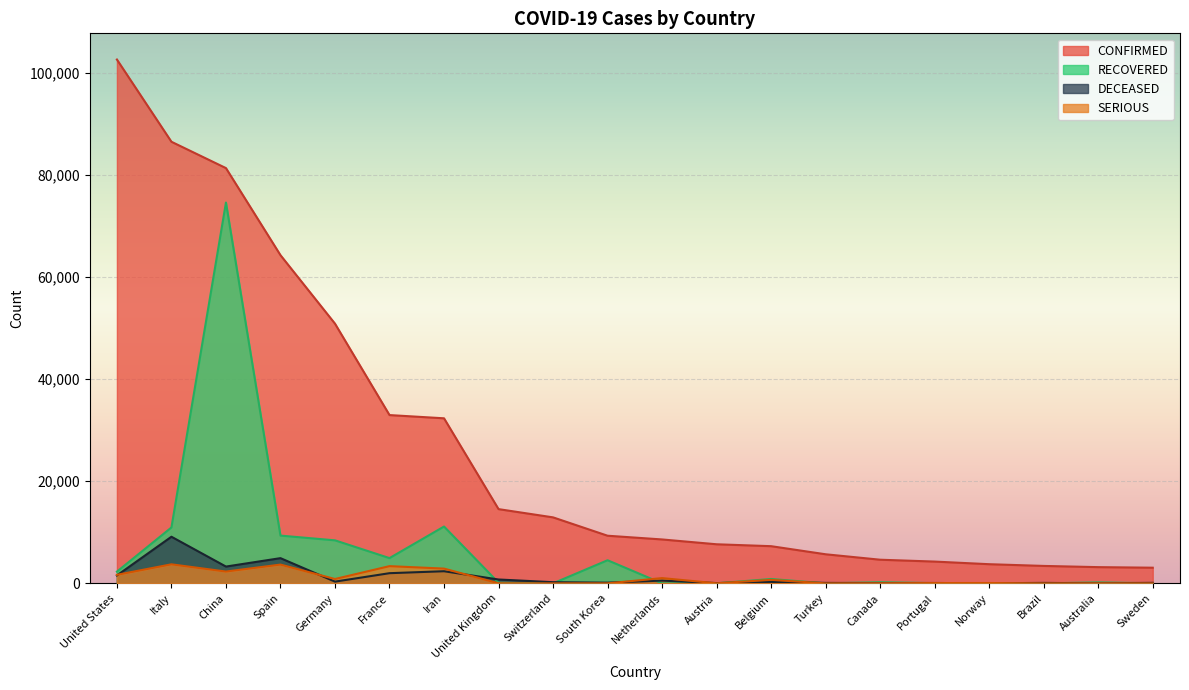

Rank the categories by DECEASED value from highest to lowest.

Italy, Spain, China, Iran, France, United States, United Kingdom, Netherlands, Germany, Belgium, Switzerland, South Korea, Sweden, Turkey, Brazil, Portugal, Austria, Canada, Norway, Australia